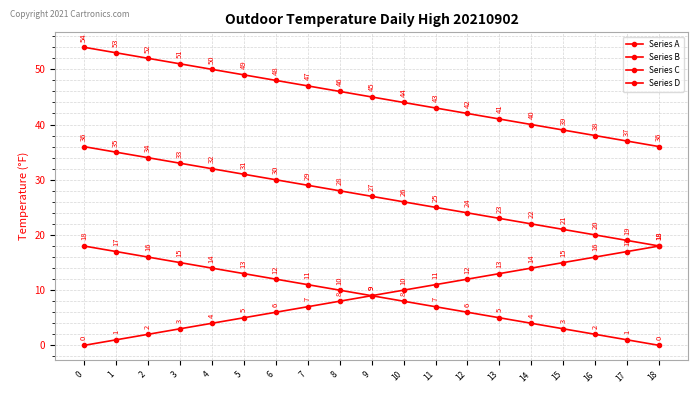

What value does the Series B series have at 1, to the nearest 5?

15